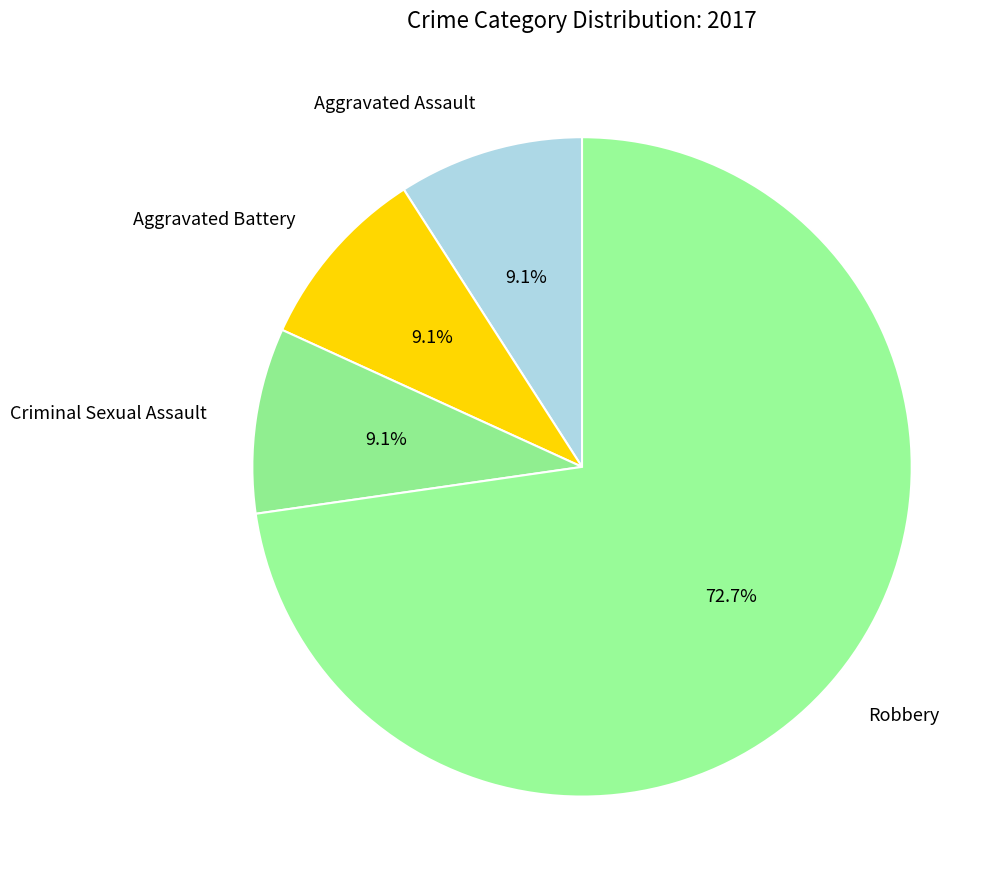

How many segments does this pie chart have?

4